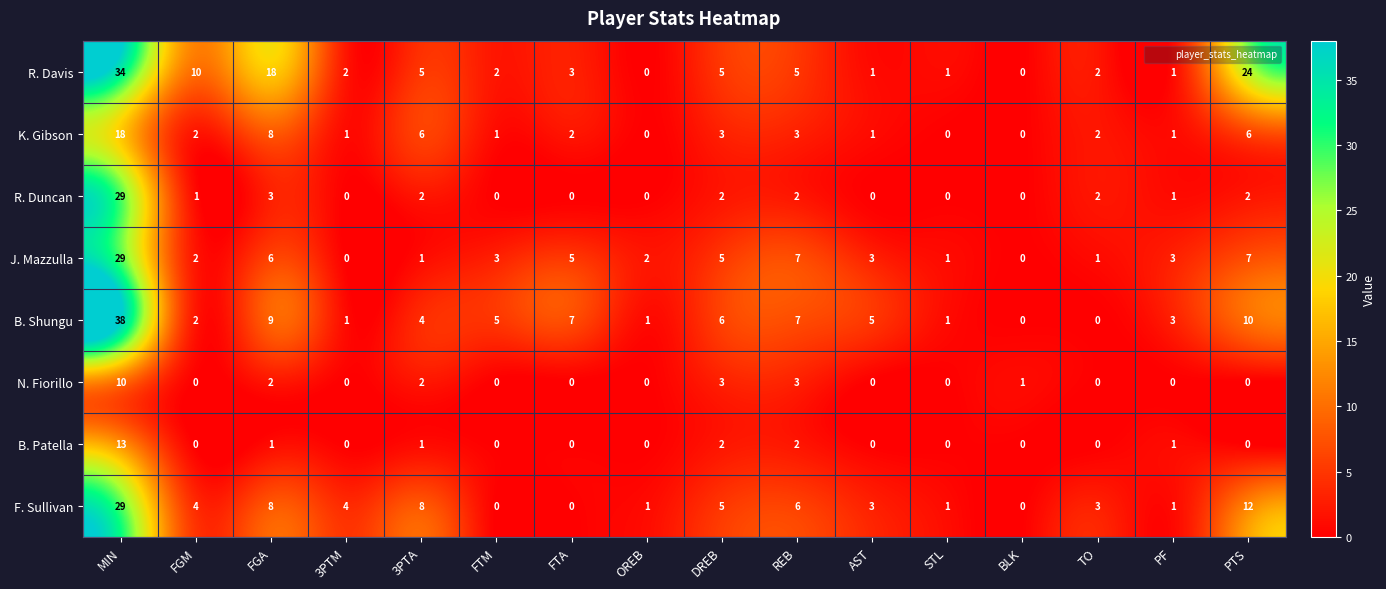

What is the difference between the highest and lowest values at PTS?

24